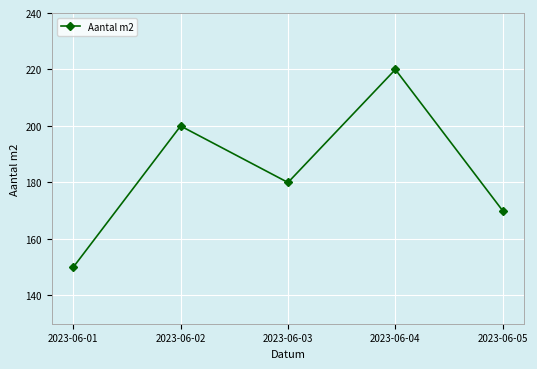

At which label is the value closest to 185?

2023-06-03